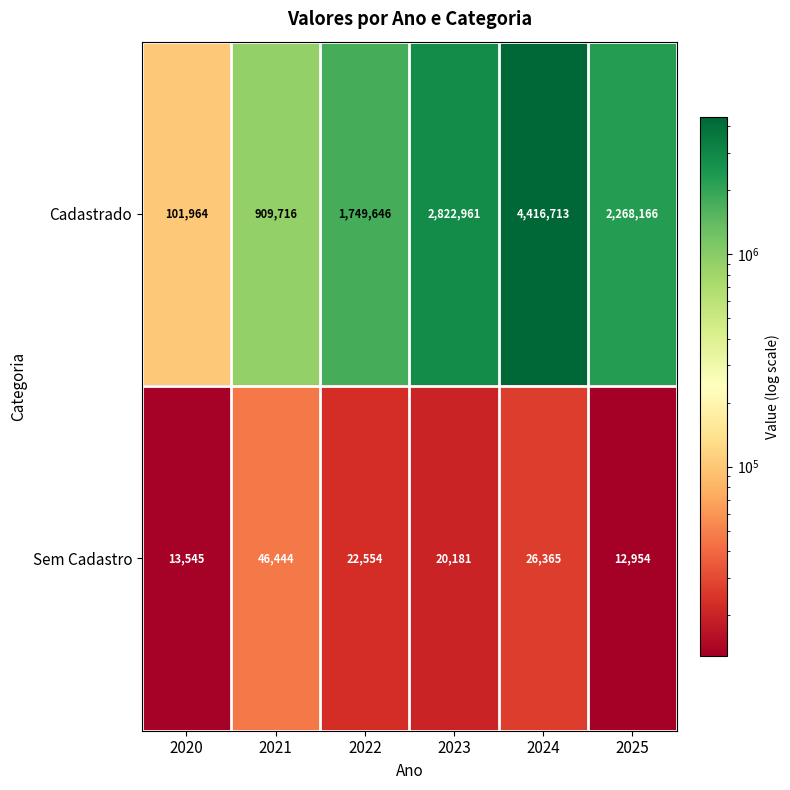

At which label does Sem Cadastro reach its peak?

2021